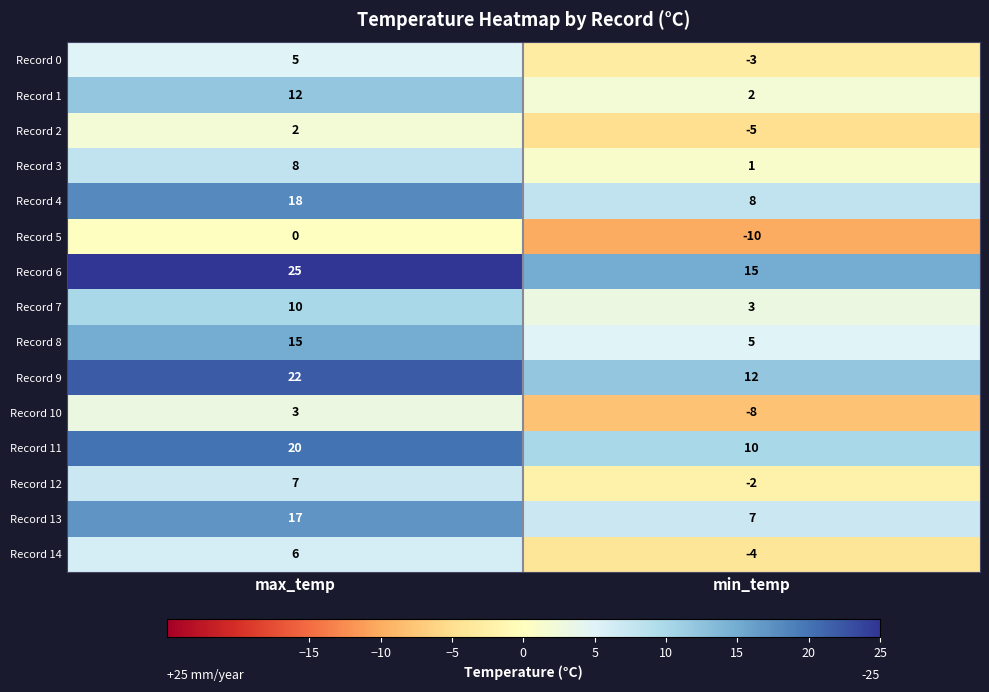

What is the difference between the Record 11 values at max_temp and min_temp?

10